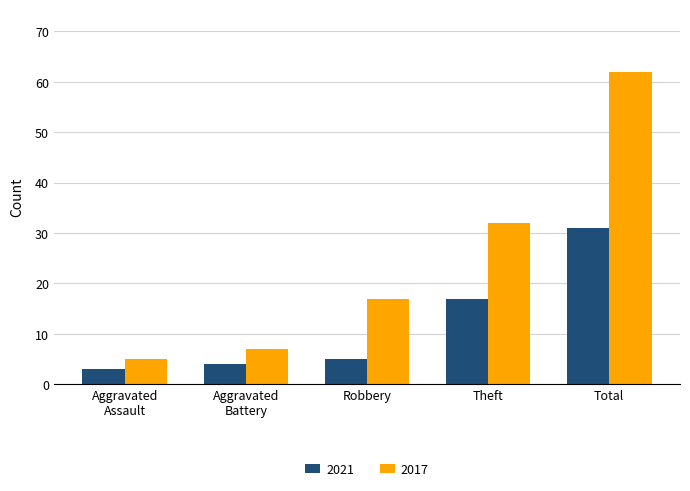

What is the label of the 1st bar from the left?

Aggravated
Assault